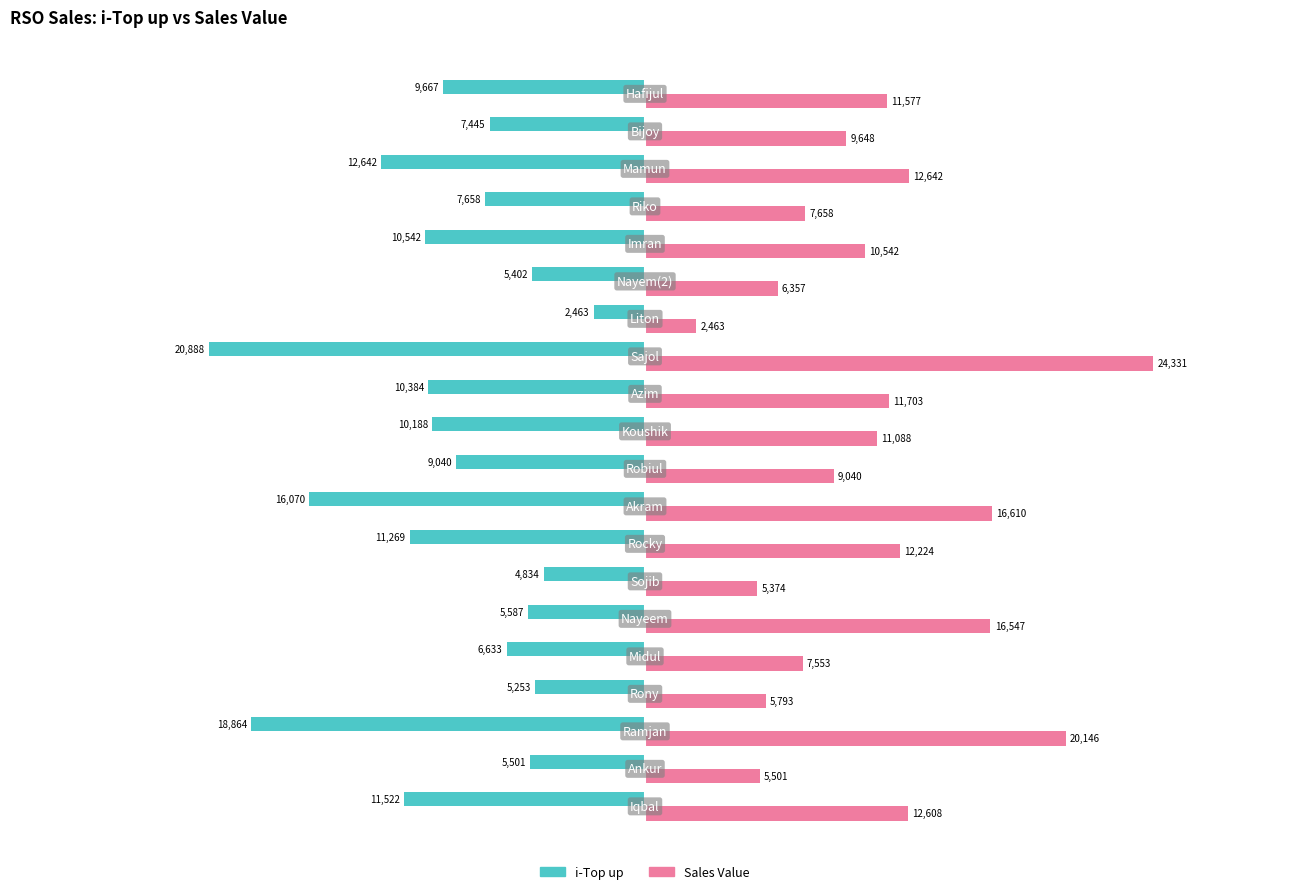

What is the maximum value shown in the chart?

24331